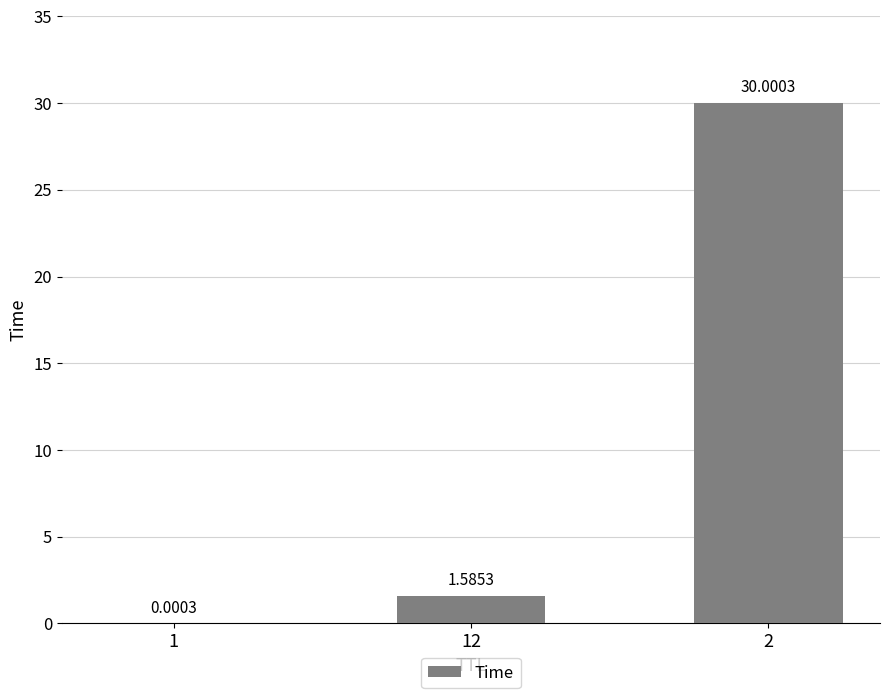

What is the change in value from 12 to 2?

+28.4